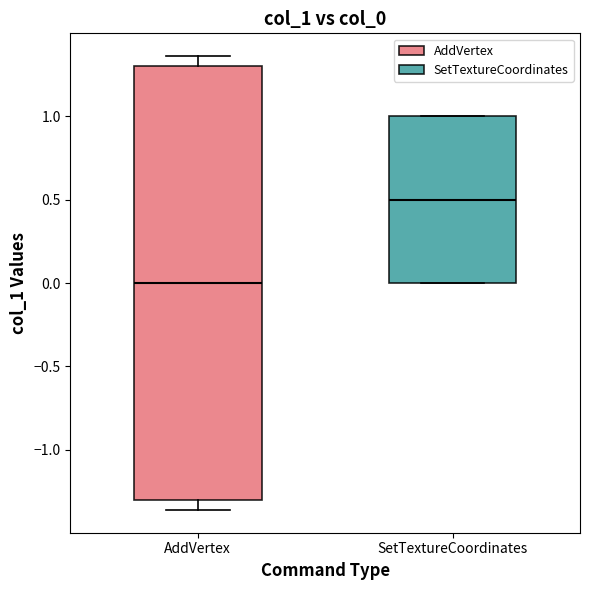

Reading left to right, read every box against the y-axis: the position of its median line, the range the box covers, and the ends of its whiskers. The values are not printed on the chart, so give them approximately, as read against the axis.

AddVertex: median 0.00, box -1.30 to 1.30, whiskers -1.35 to 1.35
SetTextureCoordinates: median 0.50, box 0.00 to 1.00, whiskers 0.00 to 1.00